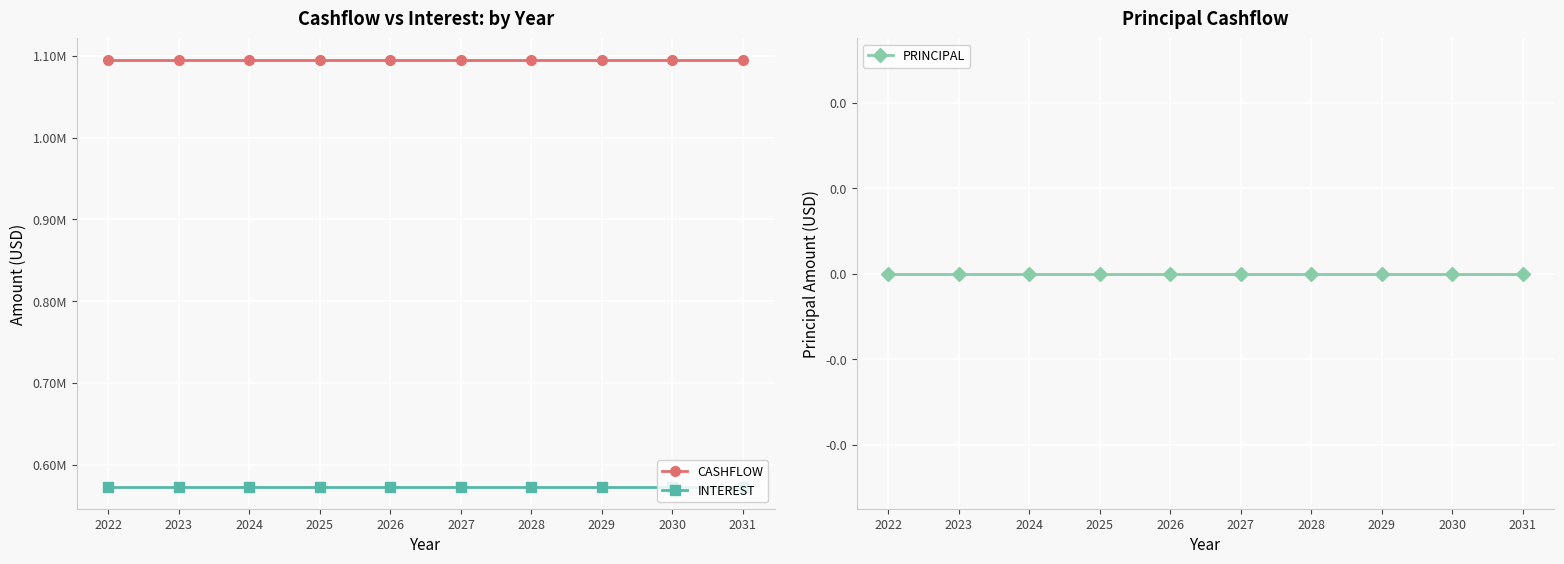

Reading right to left, what are all the values shown in this chart?

CASHFLOW: 1095100.1	1095100.1	1095100.1	1095100.1	1095100.1	1095100.1	1095100.1	1095100.1	1095100.1	1095100.1
INTEREST: 572261.3	572261.3	572261.3	572261.3	572261.3	572261.3	572261.3	572261.3	572261.3	572261.3
PRINCIPAL: 0.0	0.0	0.0	0.0	0.0	0.0	0.0	0.0	0.0	0.0